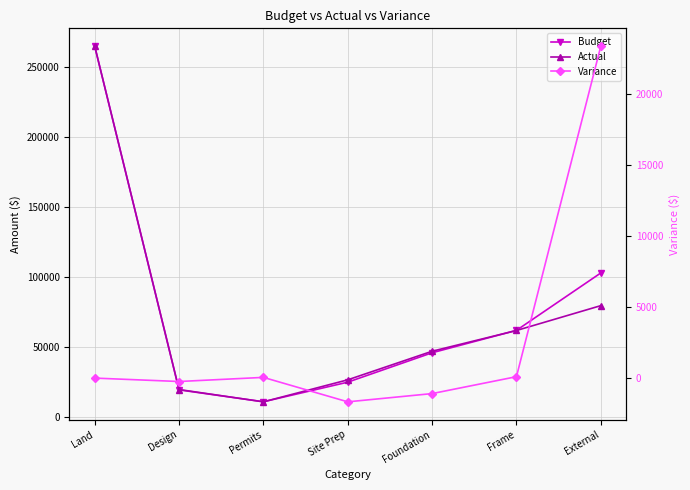

Reading right to left, extract all data points from this chart.

Budget: External=103000	Frame=62000	Foundation=46000	Site Prep=25000	Permits=11000	Design=19500	Land=265000
Actual: External=79650	Frame=61900	Foundation=47090	Site Prep=26670	Permits=10950	Design=19740	Land=265000
Variance: External=23350	Frame=100	Foundation=-1090	Site Prep=-1670	Permits=50	Design=-240	Land=0